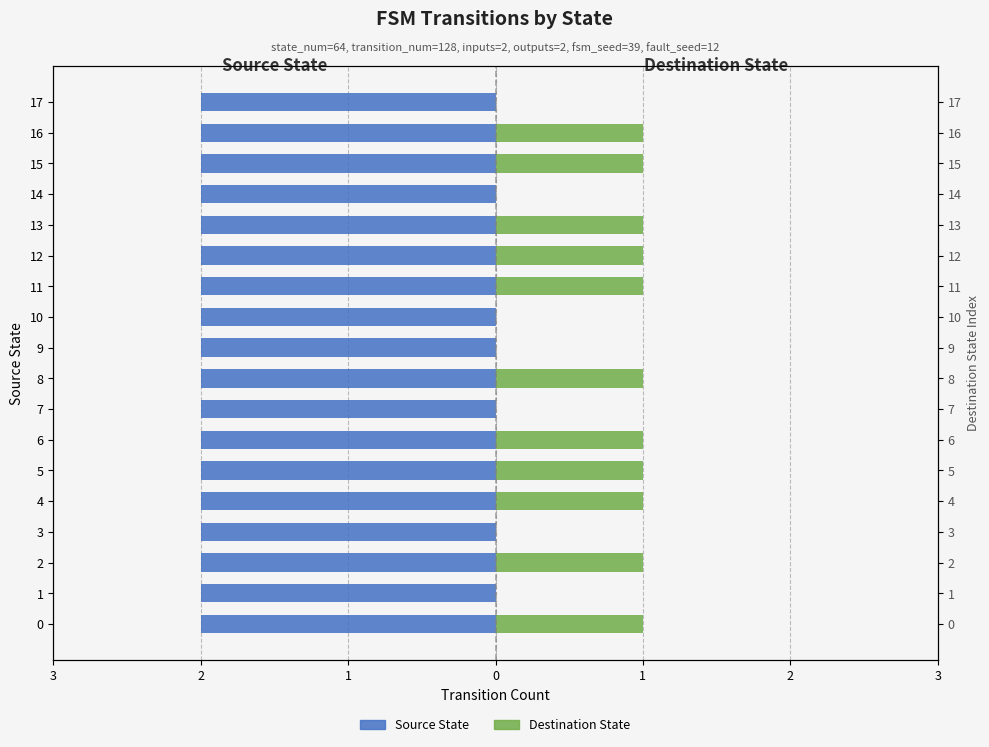

Which label corresponds to the largest value in the chart?

3